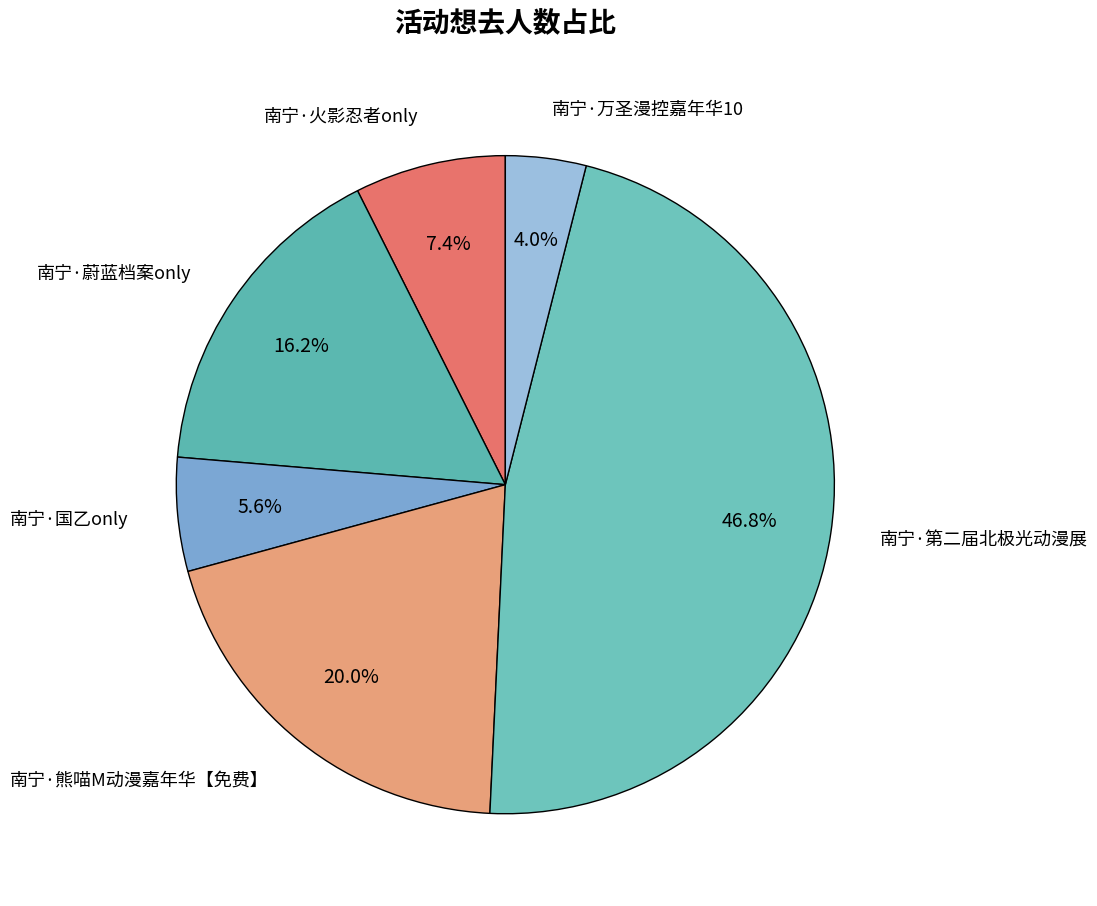

Count the number of slices in the pie.

6